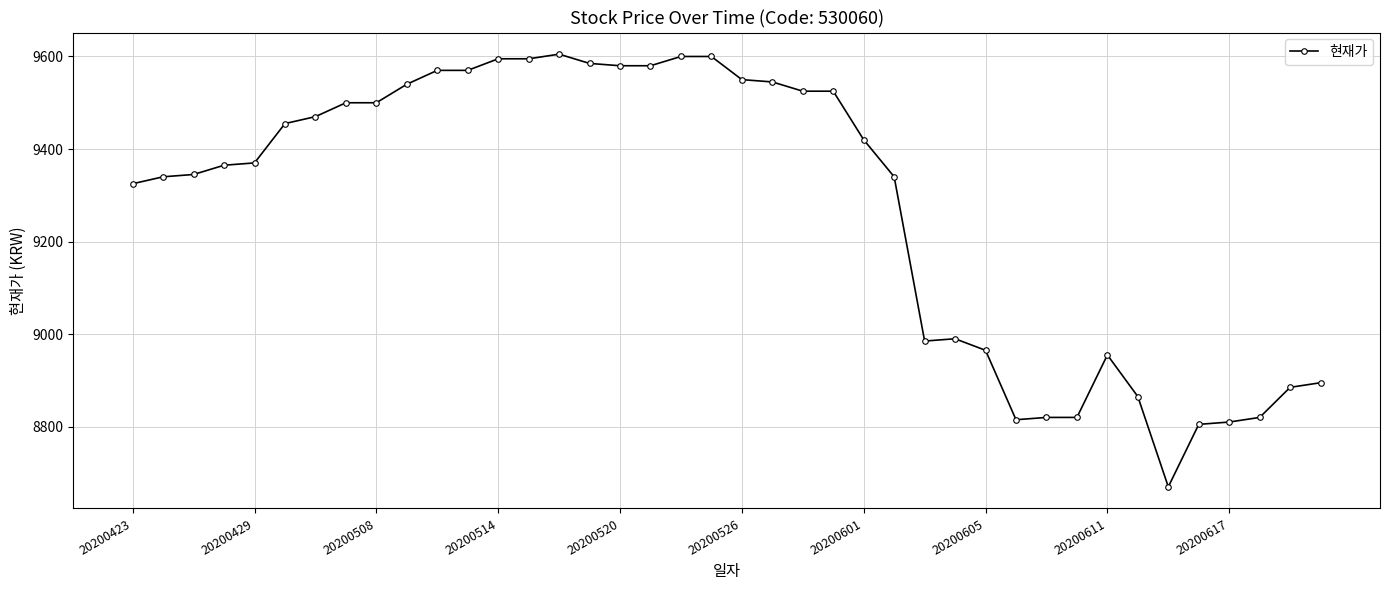

What is the difference between the maximum and minimum values?

935